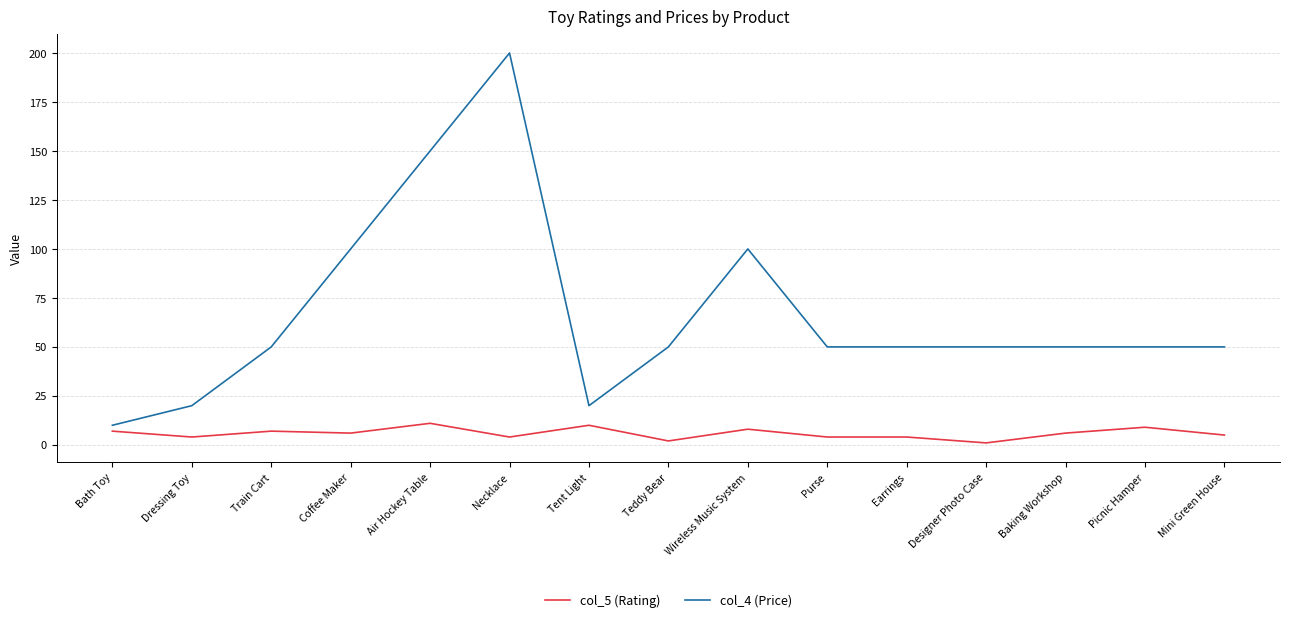

The col_4 (Price) series shows 84 at Designer Photo Case. True or false?

False